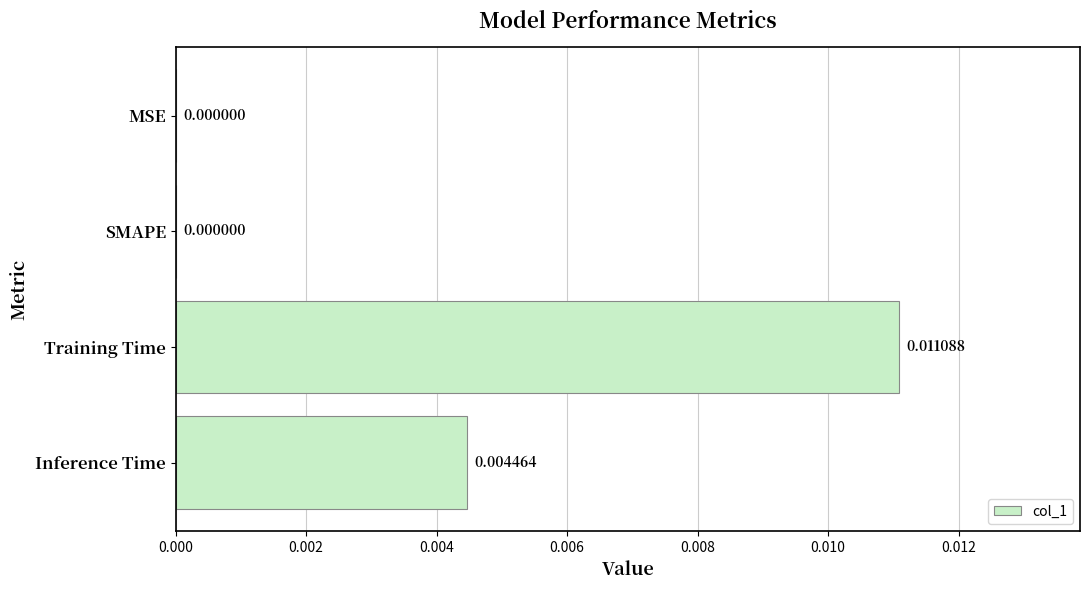

Which has a higher value, Inference Time or MSE?

Inference Time